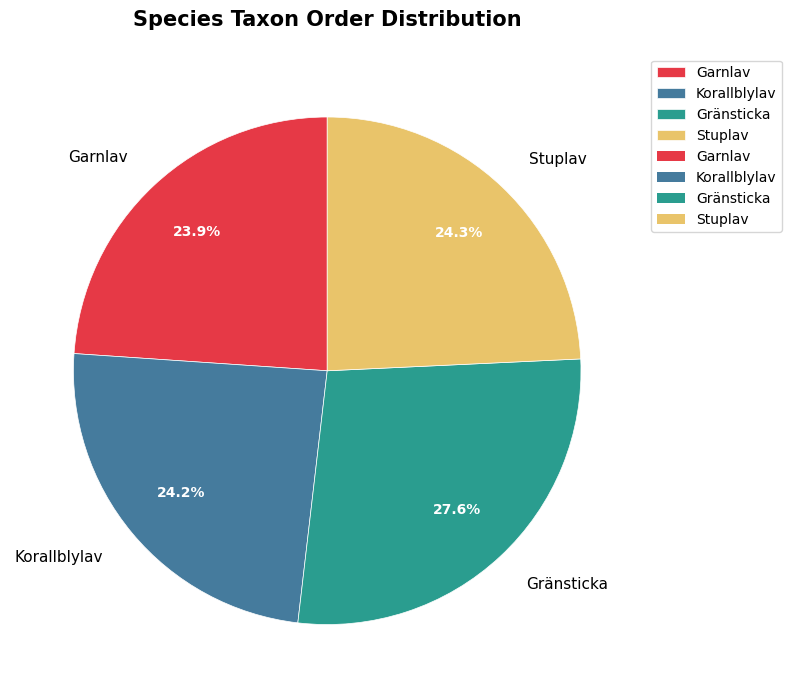

To the nearest percent, what is the difference between the largest and smallest slice percentages?

4%